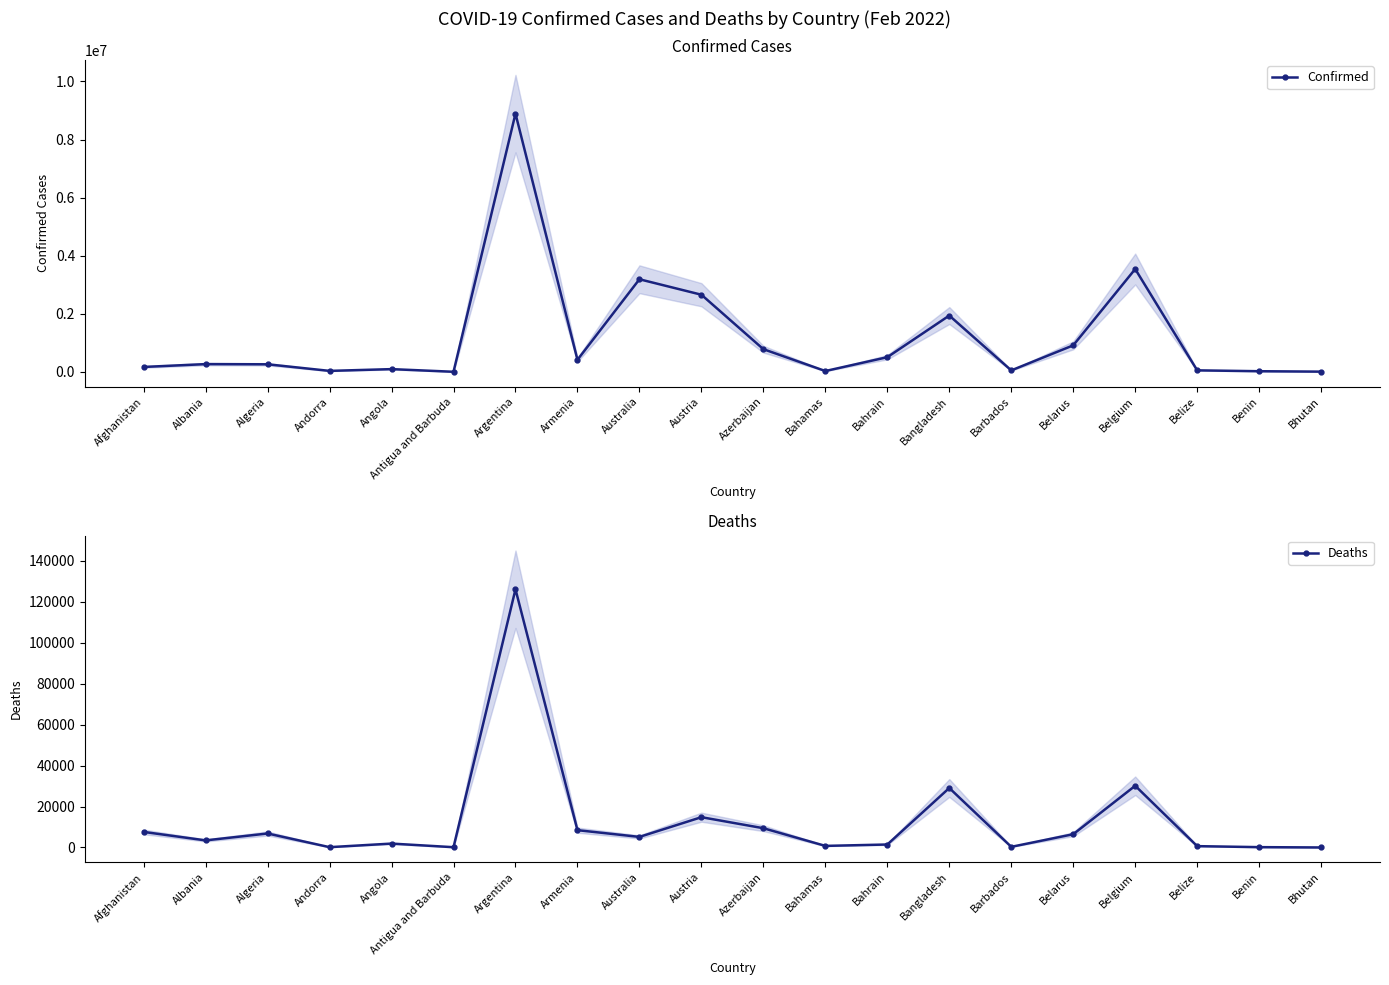

What value does the Confirmed series have at Barbados?

54902